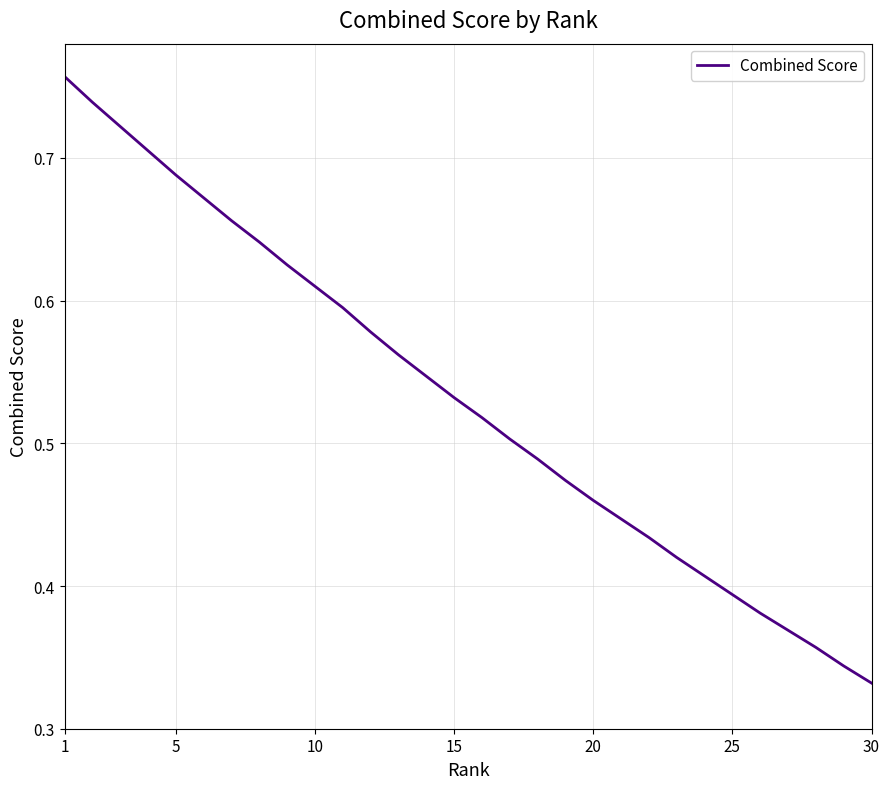

True or false: there are more than 1 points higher than both neighbors.

False